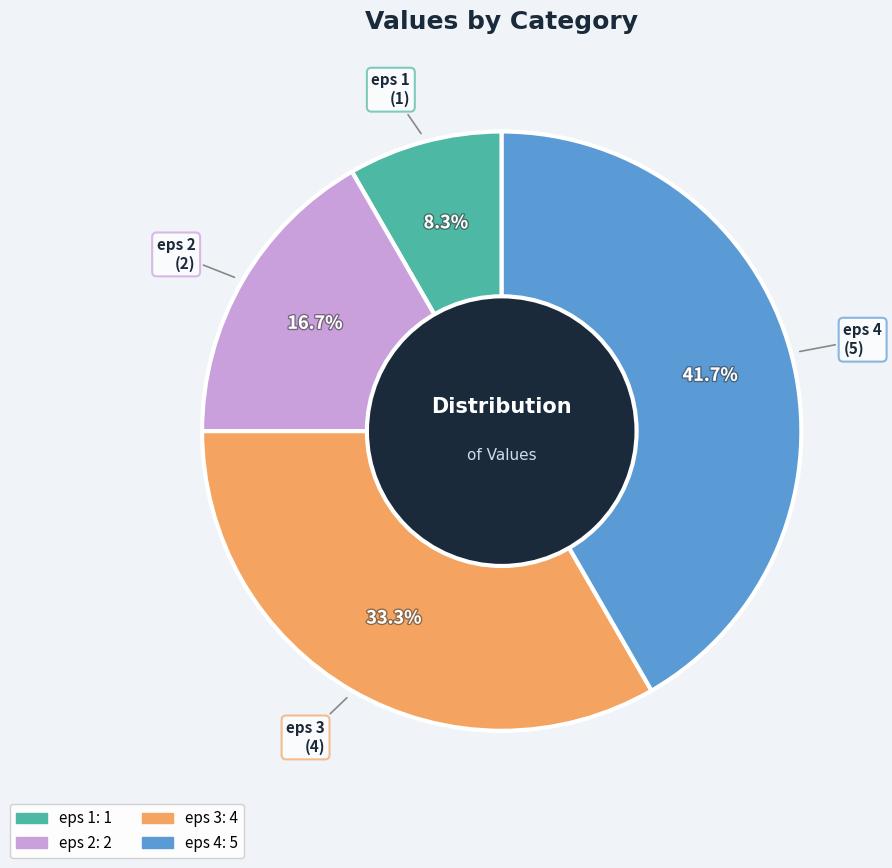

What is the total percentage of eps 3 and eps 4?

75.0%